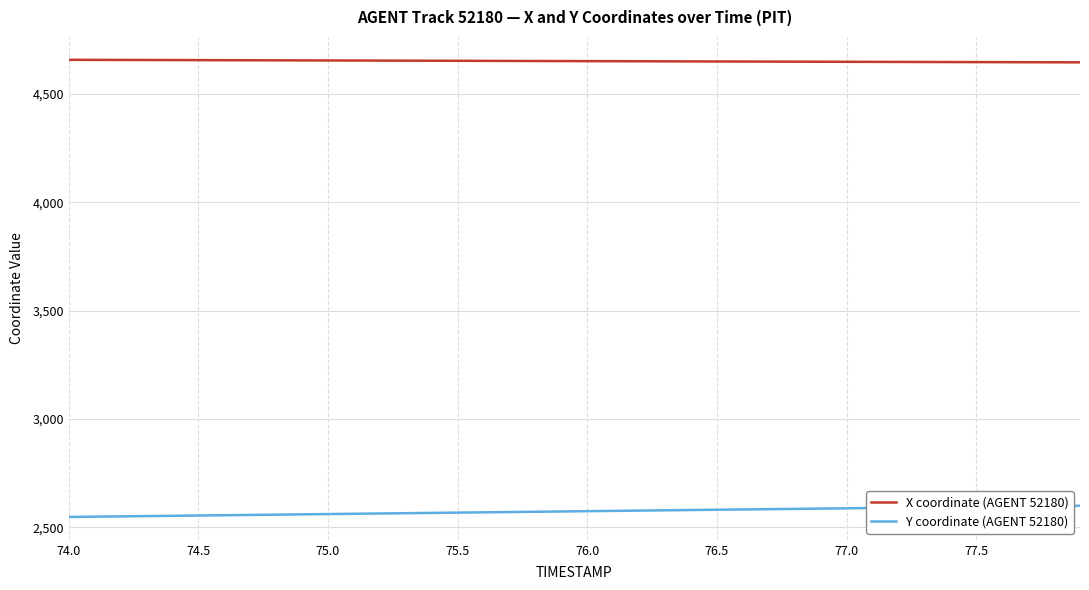

Rank the series by their maximum value, from highest to lowest.

X coordinate (AGENT 52180), Y coordinate (AGENT 52180)